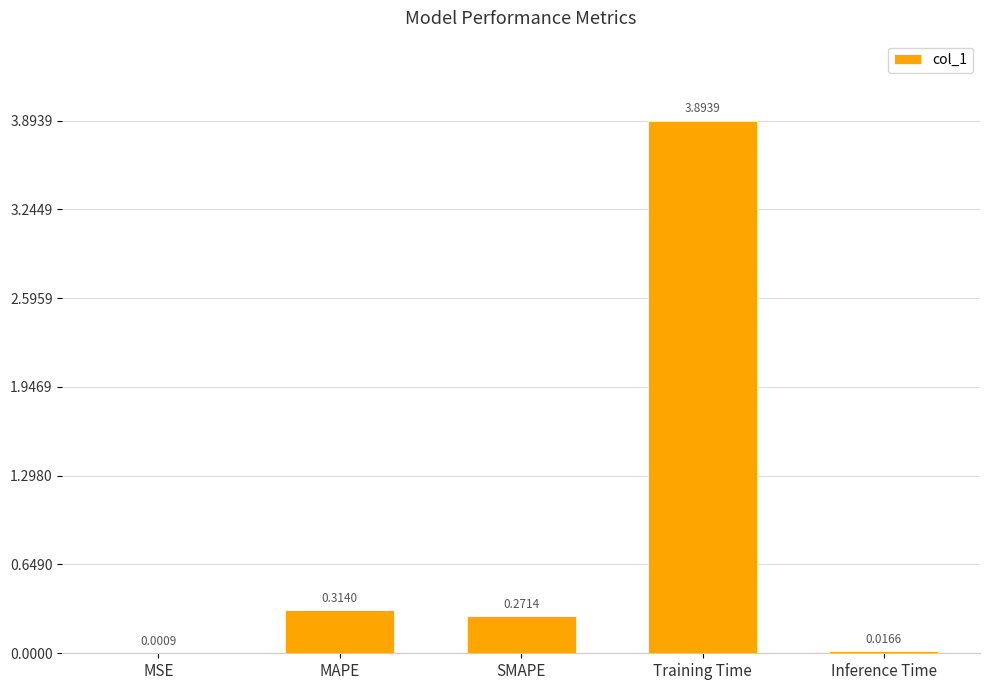

How many series are shown in this chart?

1